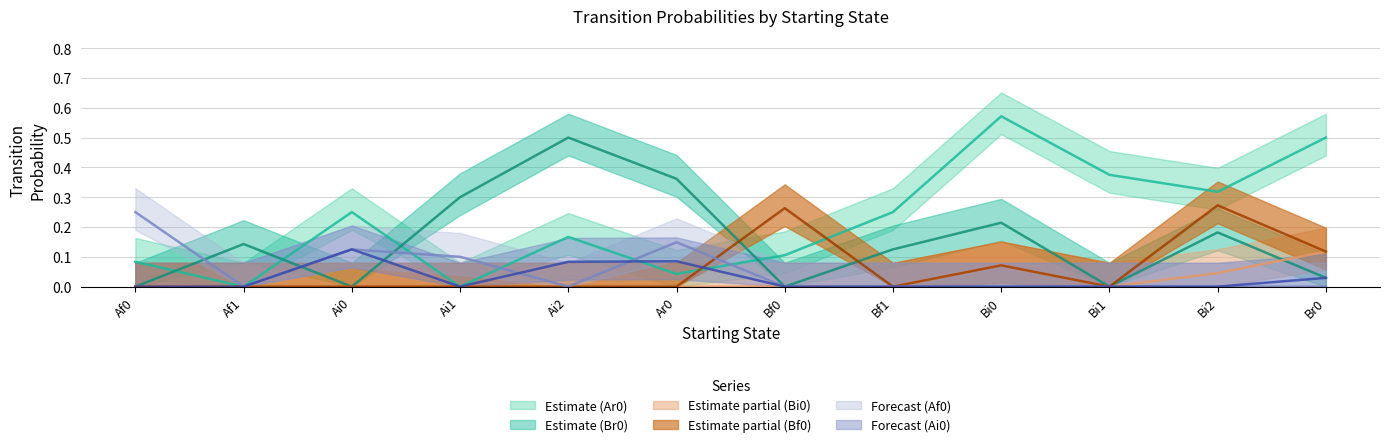

List the series in order of their peak value, lowest first.

Bi0, Ai0, Af0, Bf0, Br0, Ar0